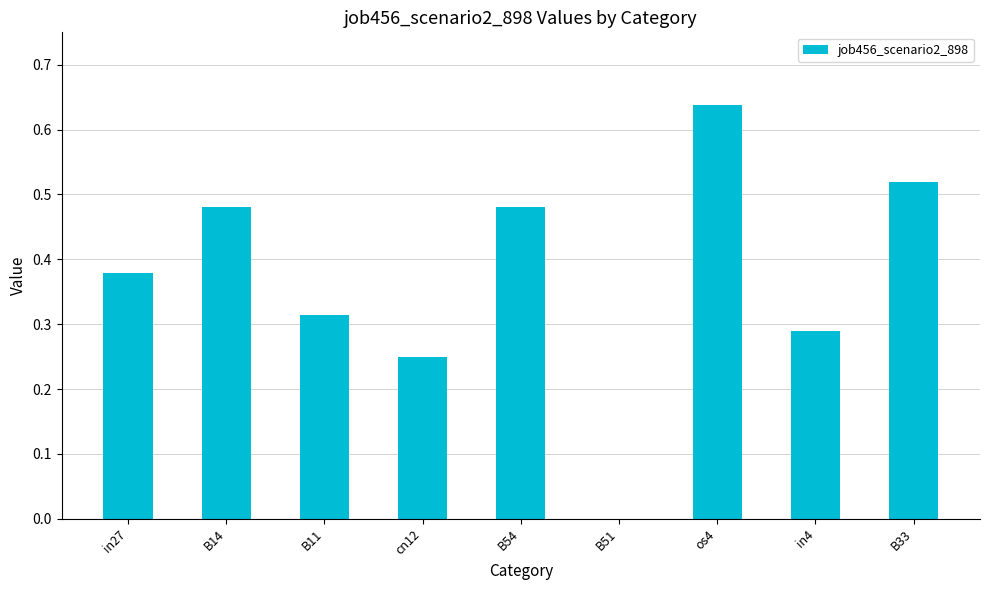

The chart shows a value of 0.6 at in27. True or false?

False